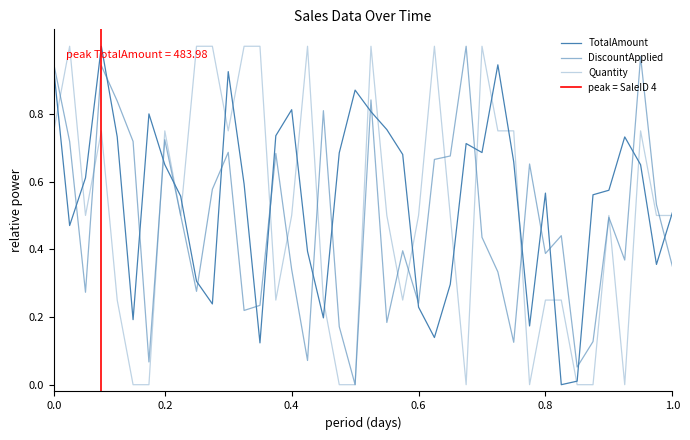

Reading left to right, what are all the values shown in this chart?

TotalAmount: 0.9	0.5	0.6	1.0	0.7	0.2	0.8	0.7	0.6	0.3	0.2	0.9	0.6	0.1	0.7	0.8	0.4	0.2	0.7	0.9	0.8	0.8	0.7	0.2	0.1	0.3	0.7	0.7	0.9	0.7	0.2	0.6	0.0	0.0	0.6	0.6	0.7	0.6	0.4	0.5
DiscountApplied: 0.9	0.7	0.3	0.9	0.8	0.7	0.1	0.7	0.5	0.3	0.6	0.7	0.2	0.2	0.7	0.3	0.1	0.8	0.2	0.0	0.8	0.2	0.4	0.2	0.7	0.7	1.0	0.4	0.3	0.1	0.7	0.4	0.4	0.1	0.1	0.5	0.4	1.0	0.5	0.4
Quantity: 0.7	1.0	0.5	0.7	0.2	0.0	0.0	0.7	0.5	1.0	1.0	0.7	1.0	1.0	0.2	0.5	1.0	0.2	0.0	0.0	1.0	0.5	0.2	0.5	1.0	0.5	0.0	1.0	0.7	0.7	0.0	0.2	0.2	0.0	0.0	0.5	0.0	0.7	0.5	0.5